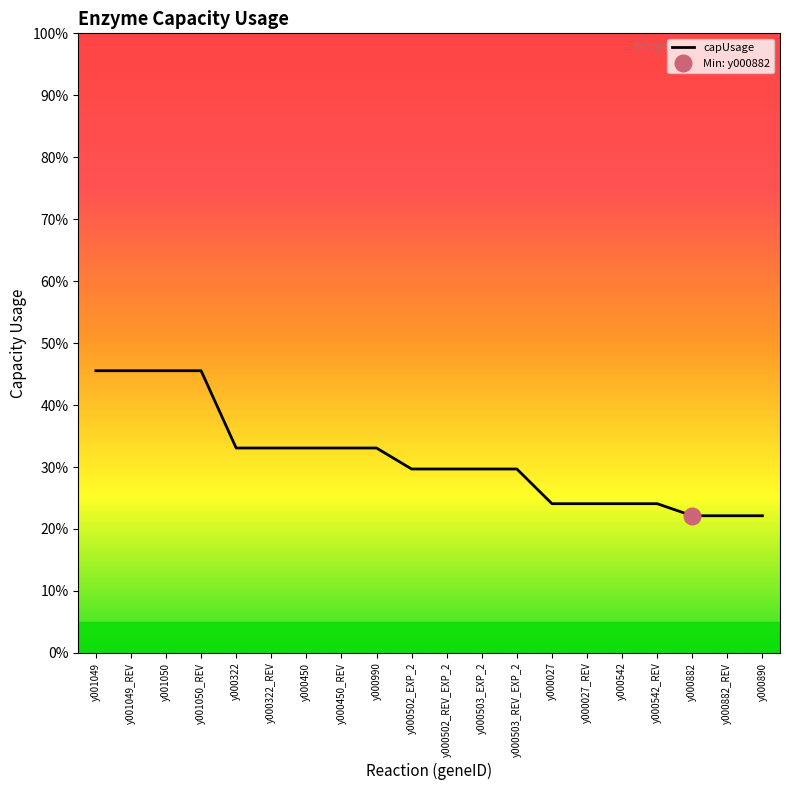

What is the maximum value shown in the chart?

0.5